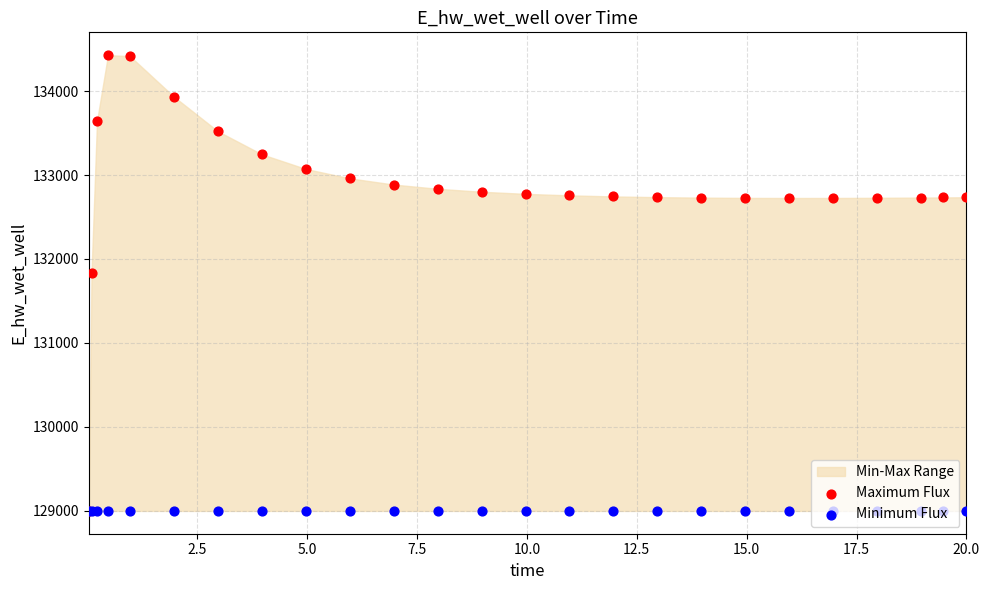

At how many categories does at least one series exceed 131635?

24